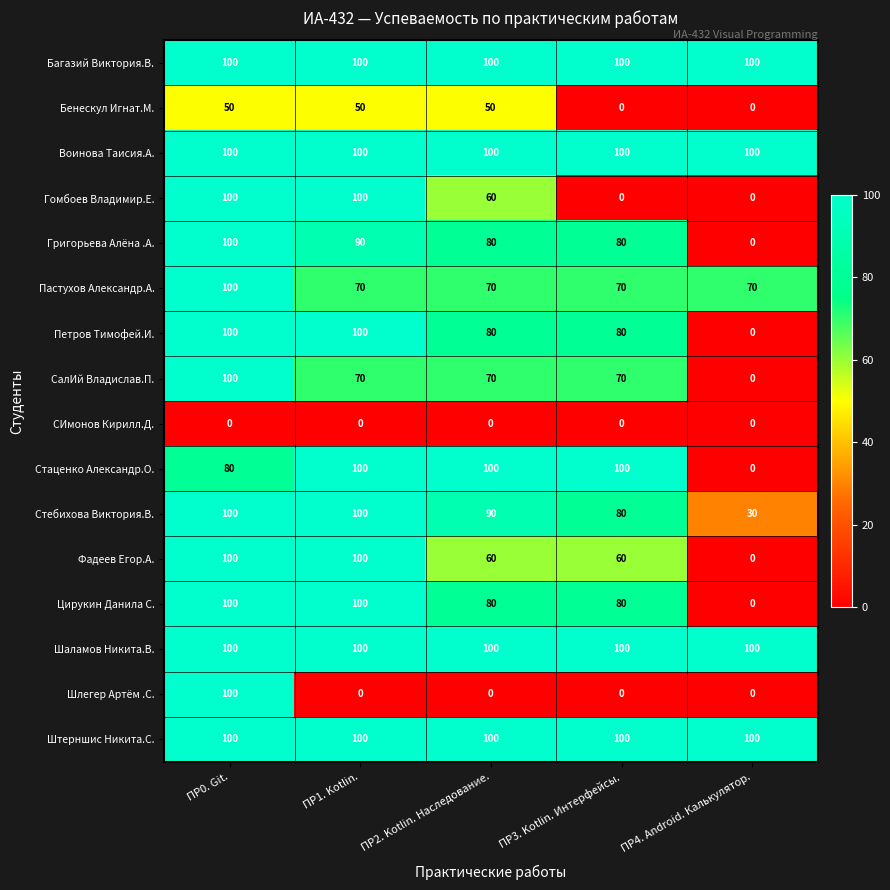

The value of Фадеев Егор.А. at ПР0. Git. is 62. True or false?

False